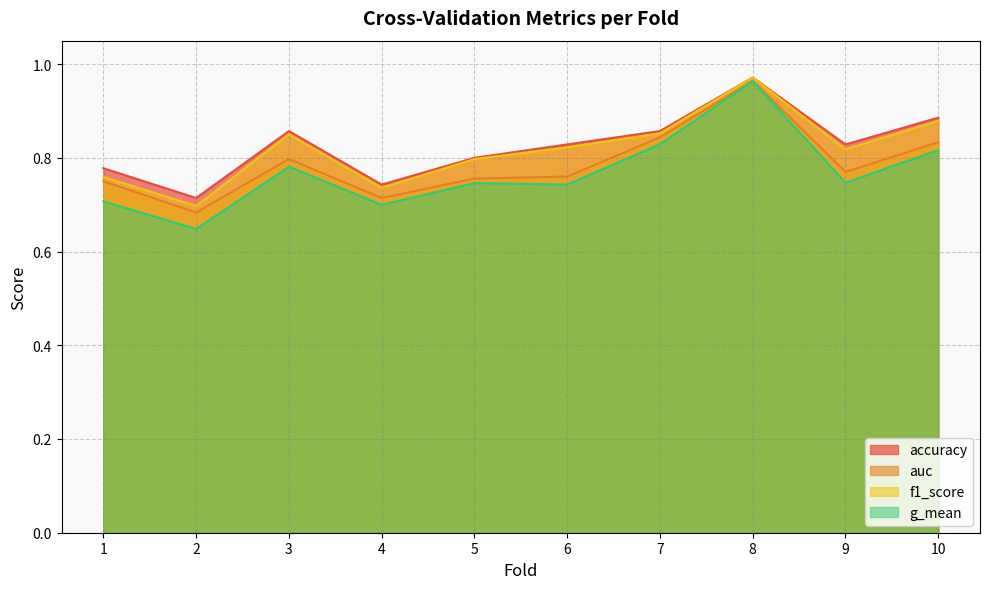

What is the spread (max minus min) of values at 6?

0.1